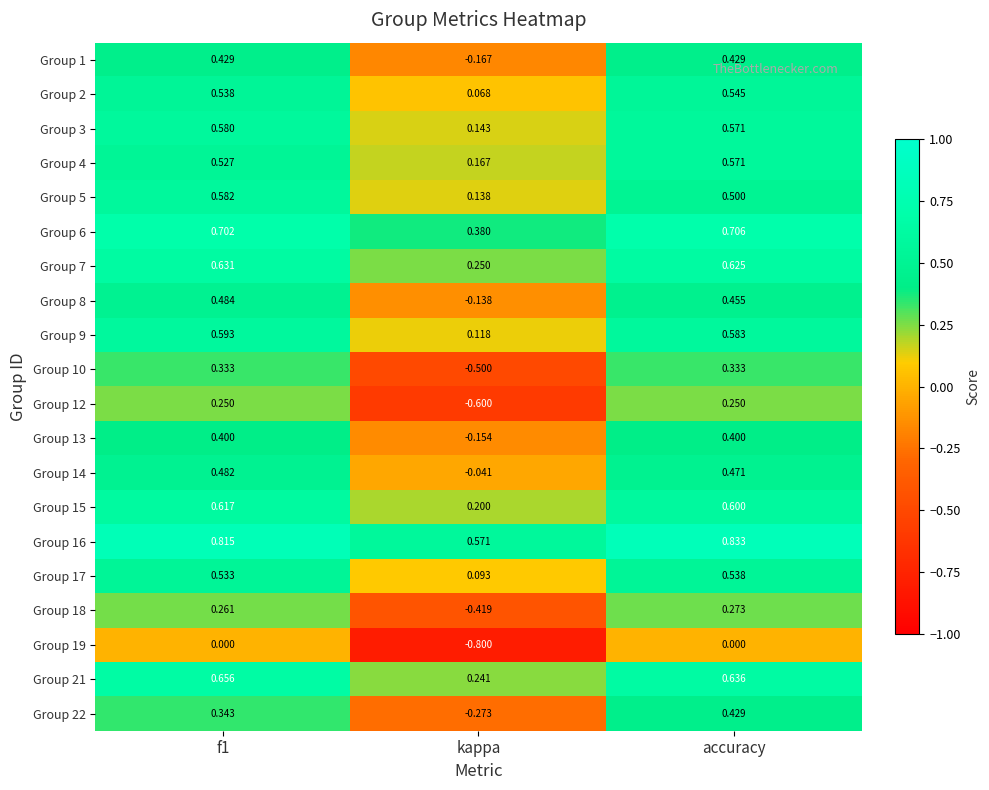

Is the value of Group 21 at f1 greater than the value of Group 19 at f1?

Yes